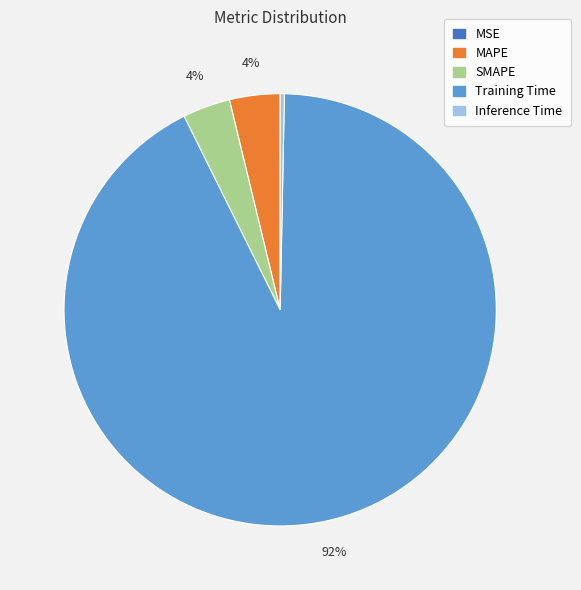

Is there any slice that represents more than half of the pie?

Yes